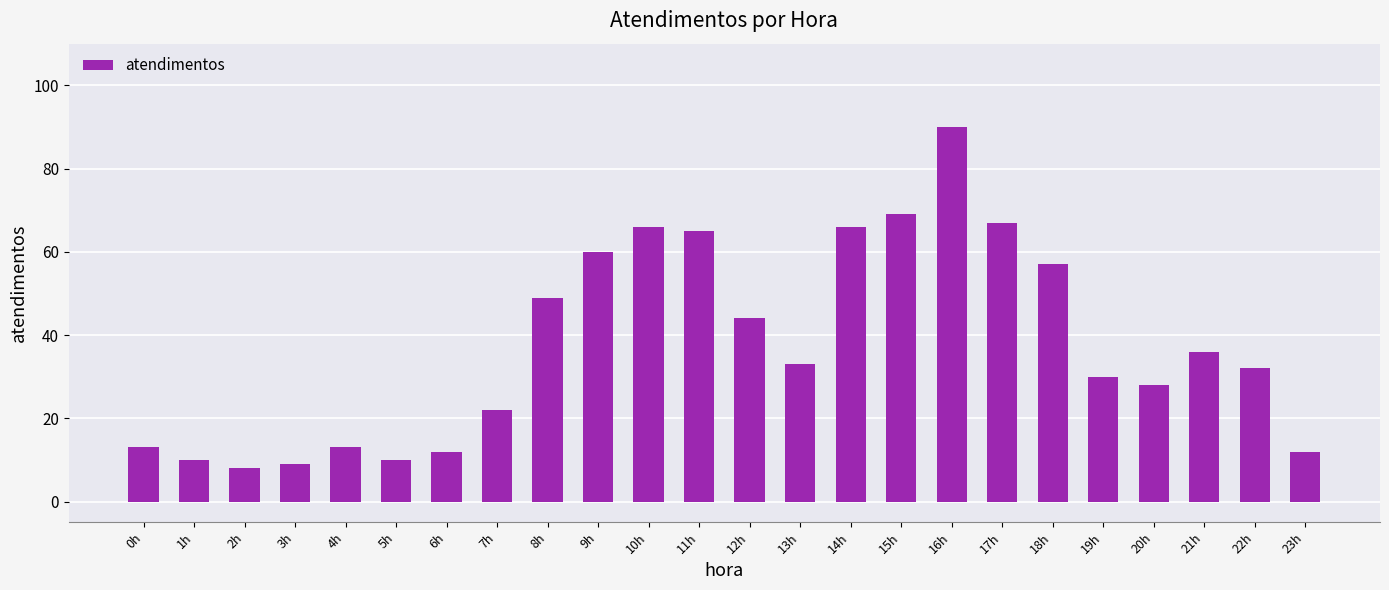

Which label corresponds to the smallest value in the chart?

2h